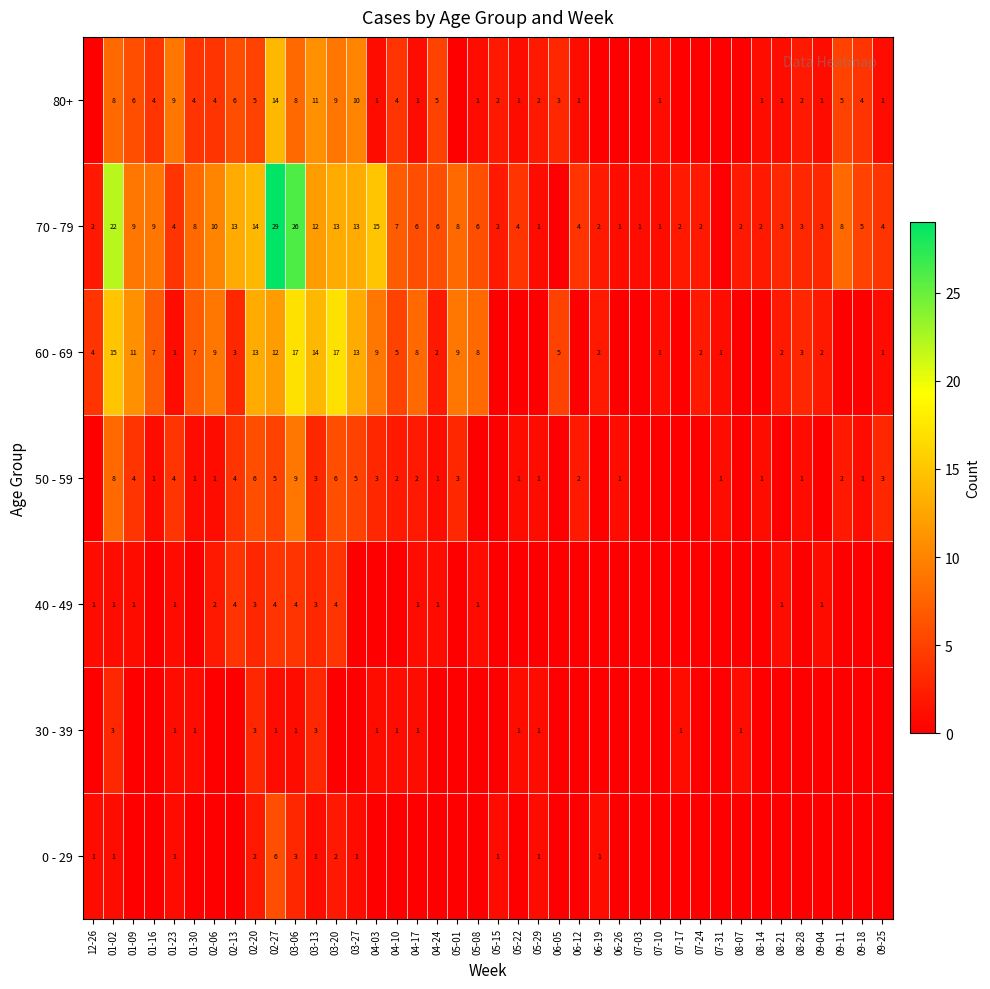

At which category does the chart reach its peak across all series?

02-27